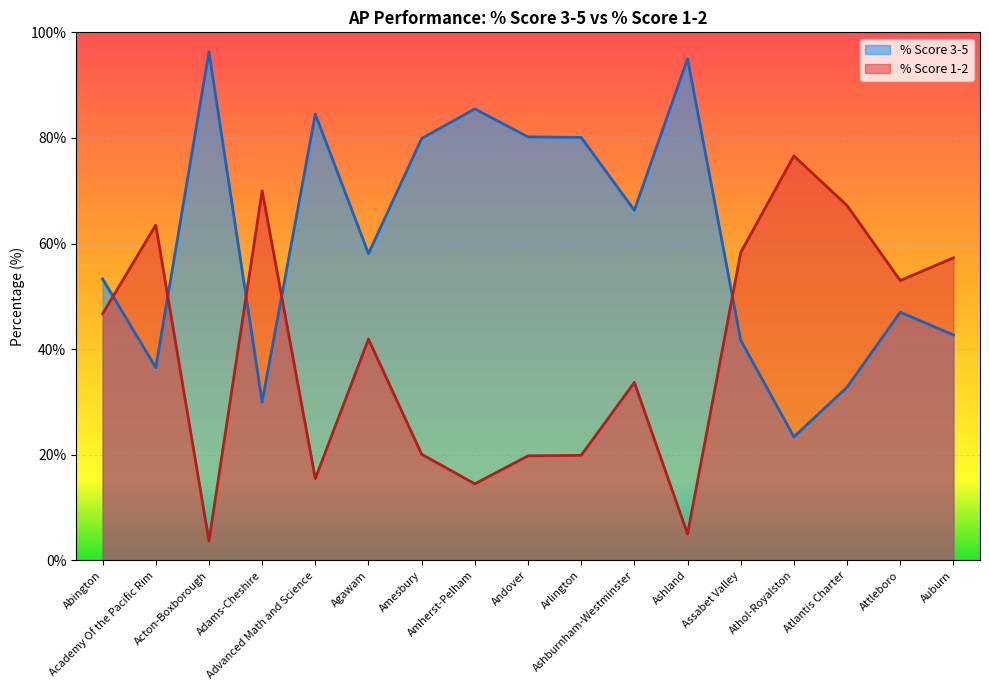

At which category does % Score 1-2 reach its first local peak?

Academy Of the Pacific Rim